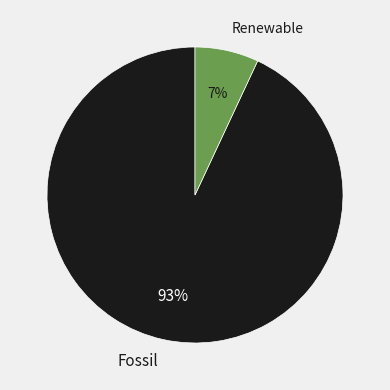

Between Renewable and Fossil, which is larger?

Fossil